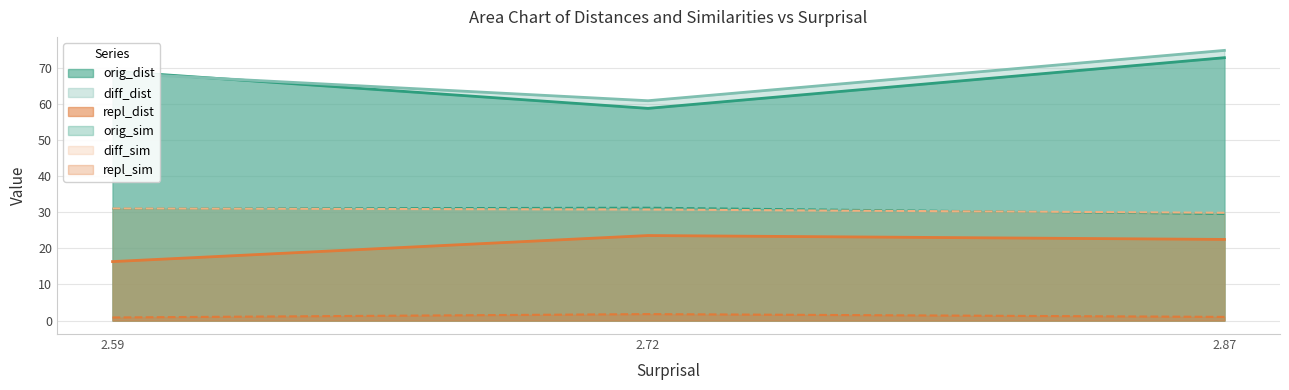

What is the difference between the maximum and minimum values in the orig_sim series?

1.7